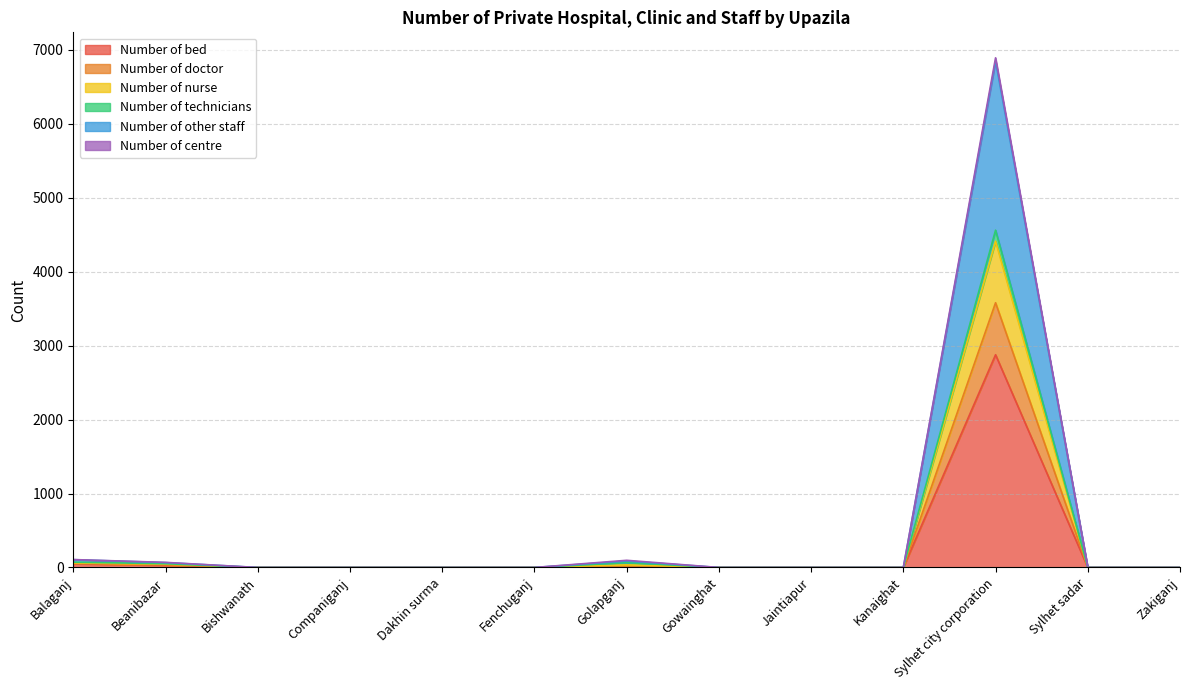

Which has a higher value, Golapganj or Jaintiapur?

Golapganj